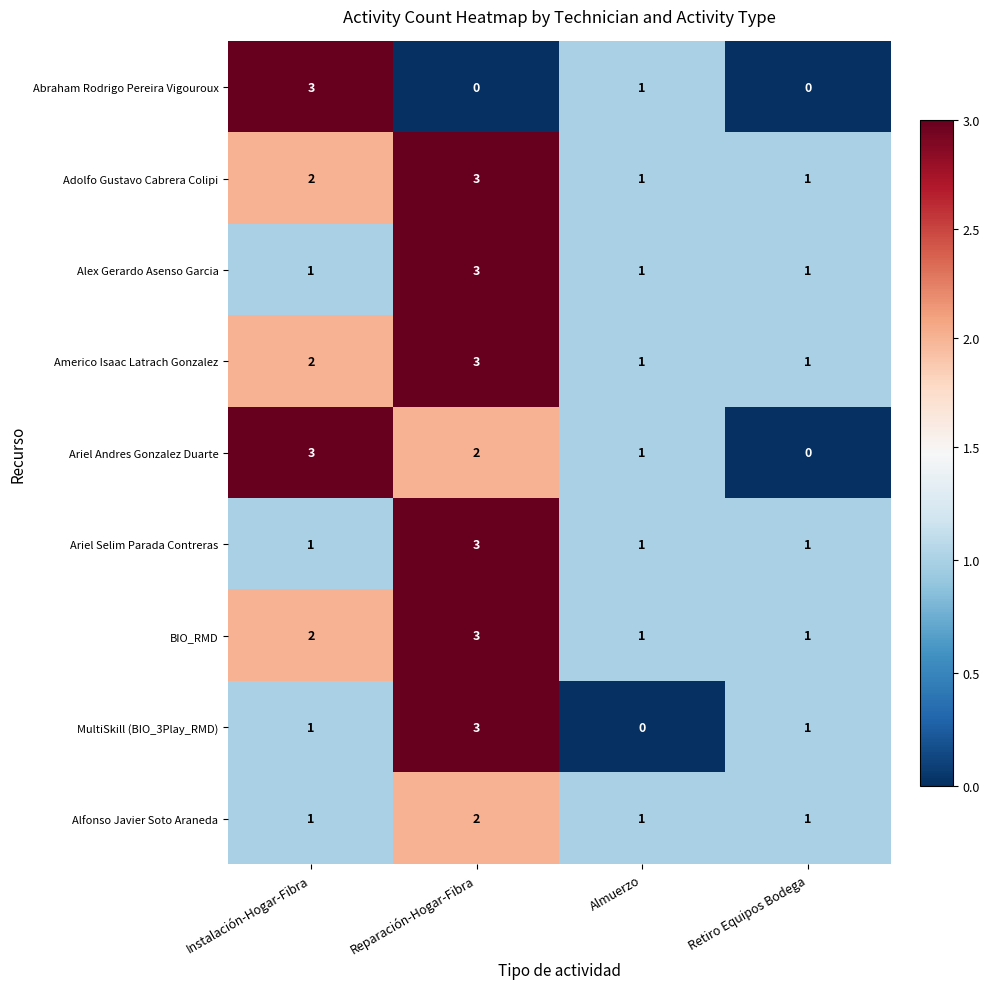

What is the maximum value shown in the chart?

3